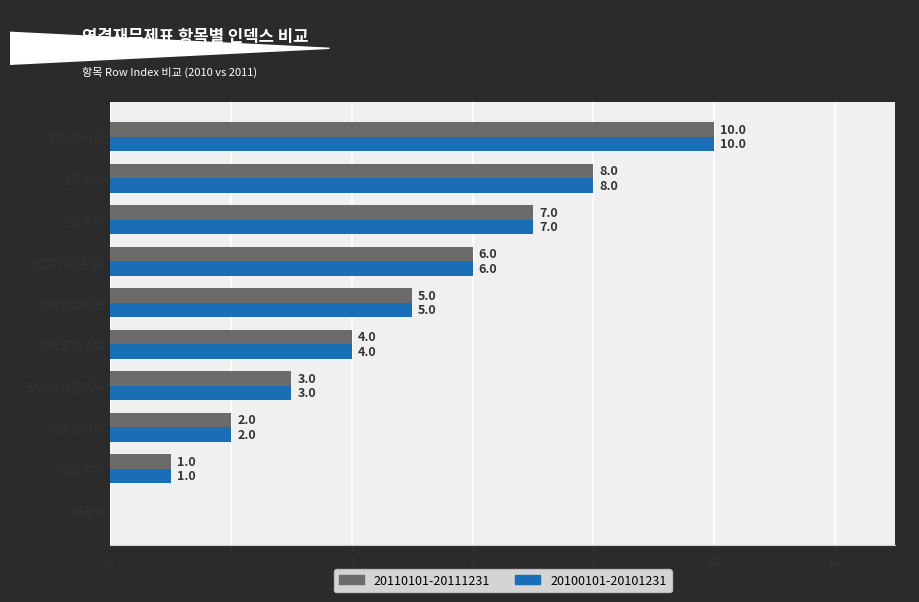

Is it true that 20100101-20101231 equals 8 at 금융원가?

True